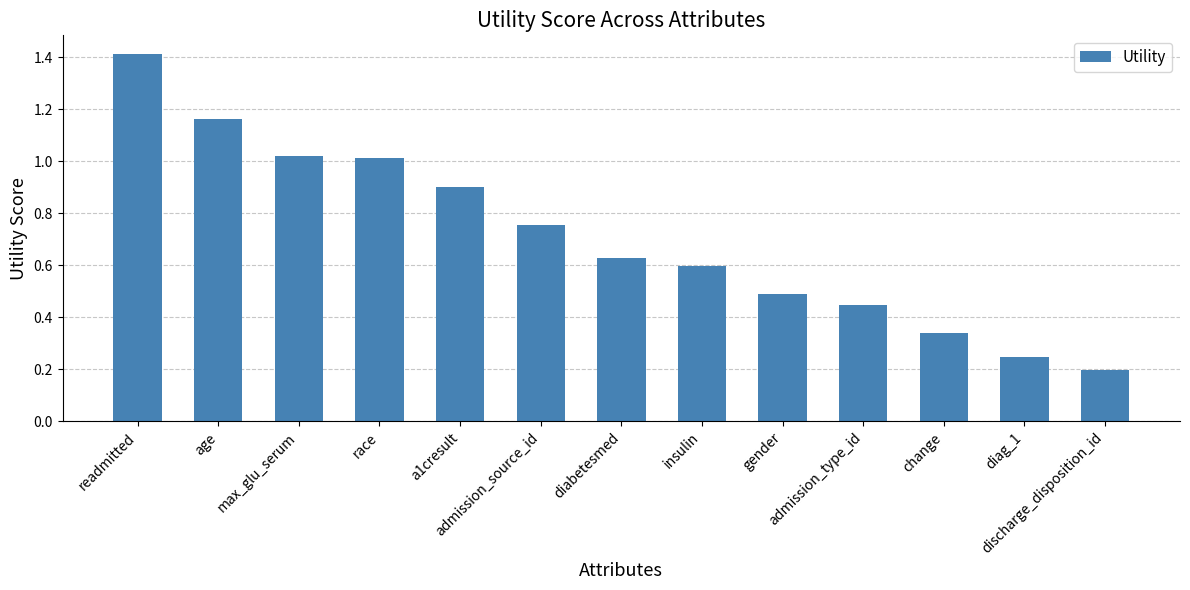

What is the difference between the values at diag_1 and a1cresult?

0.7